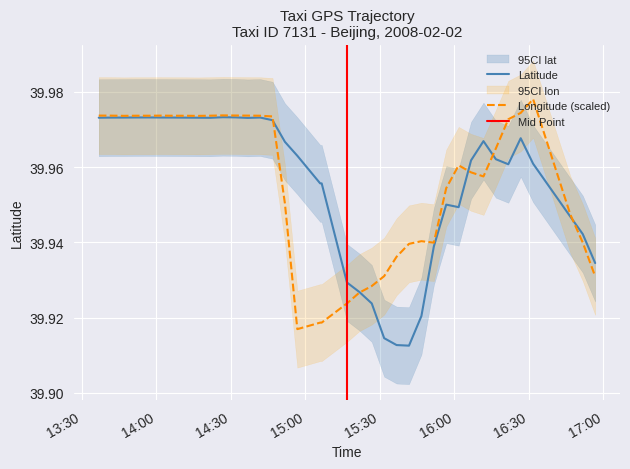

True or false: lon and lat cross at least once.

True